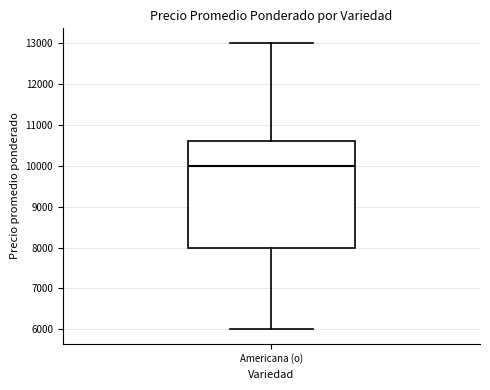

Where is the upper edge of the box for Americana (o) on the y-axis? The values are not printed on the chart, so give them approximately, as read against the axis.

10600